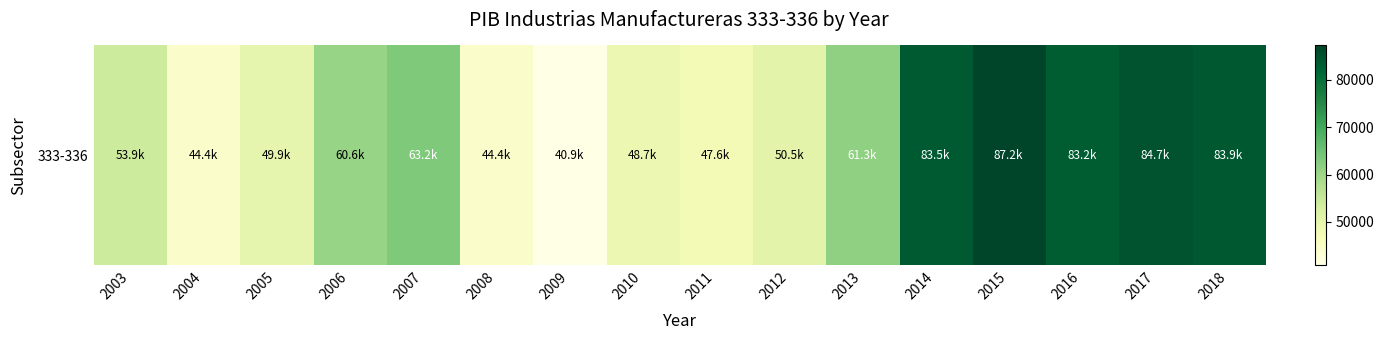

What is the minimum value shown in the chart?

40885.3